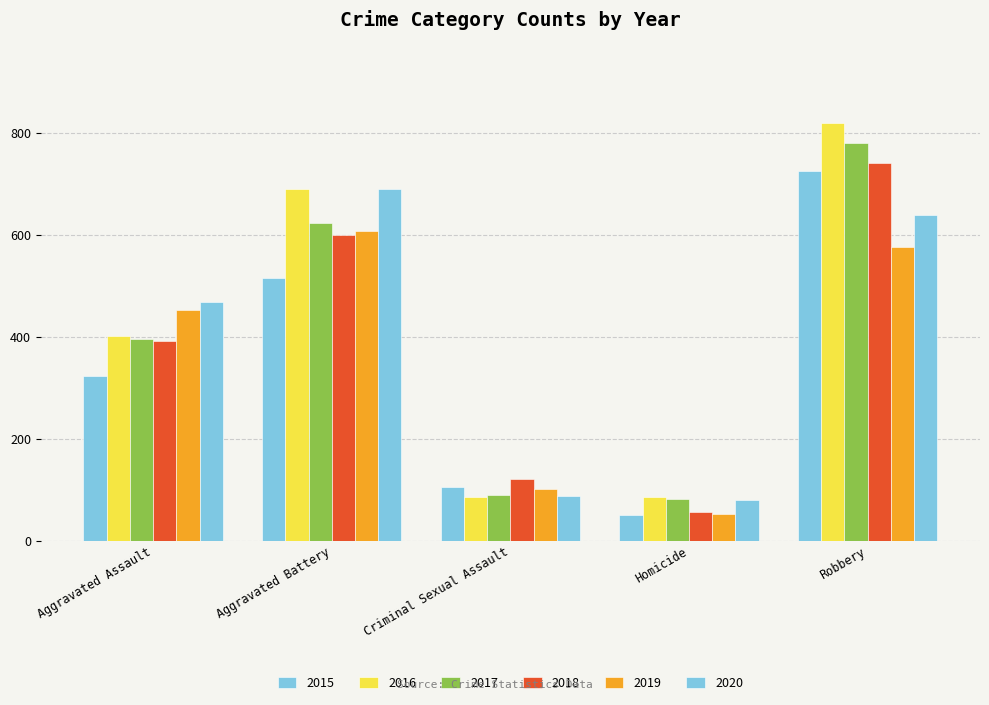

Which series has the largest total across all categories?

2016